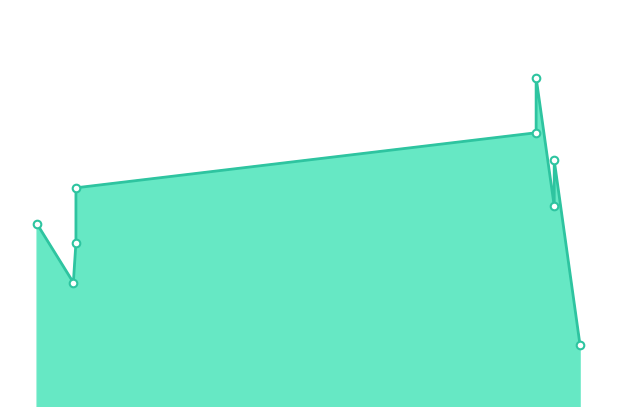

What is the ratio of the value at 2021-12-29 to the value at 2020-12-24?

1.0